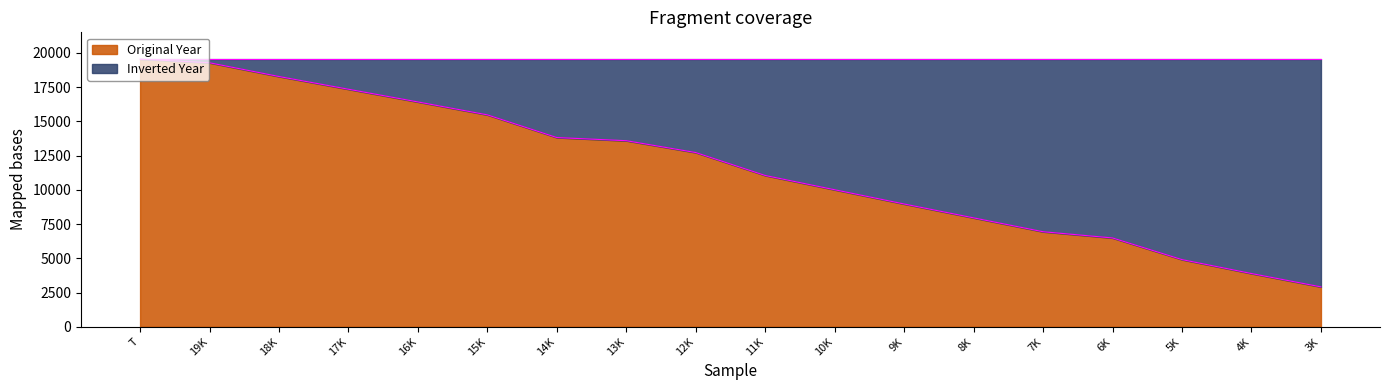

Which label corresponds to the largest value in the chart?

T